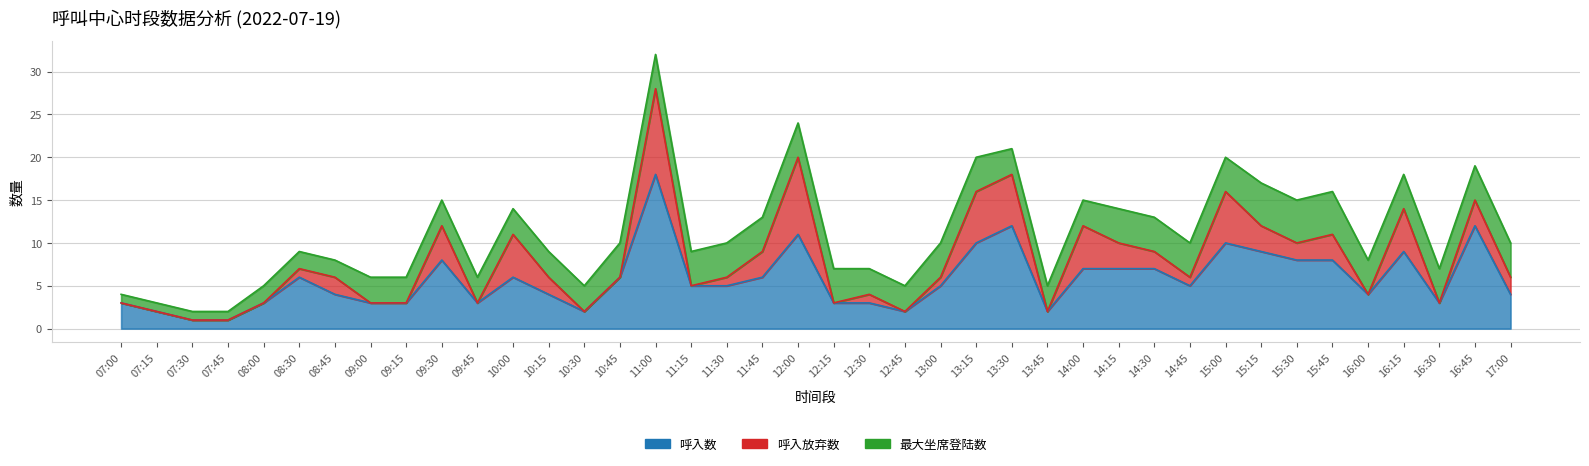

What is the total value across all series at 10:00?

14